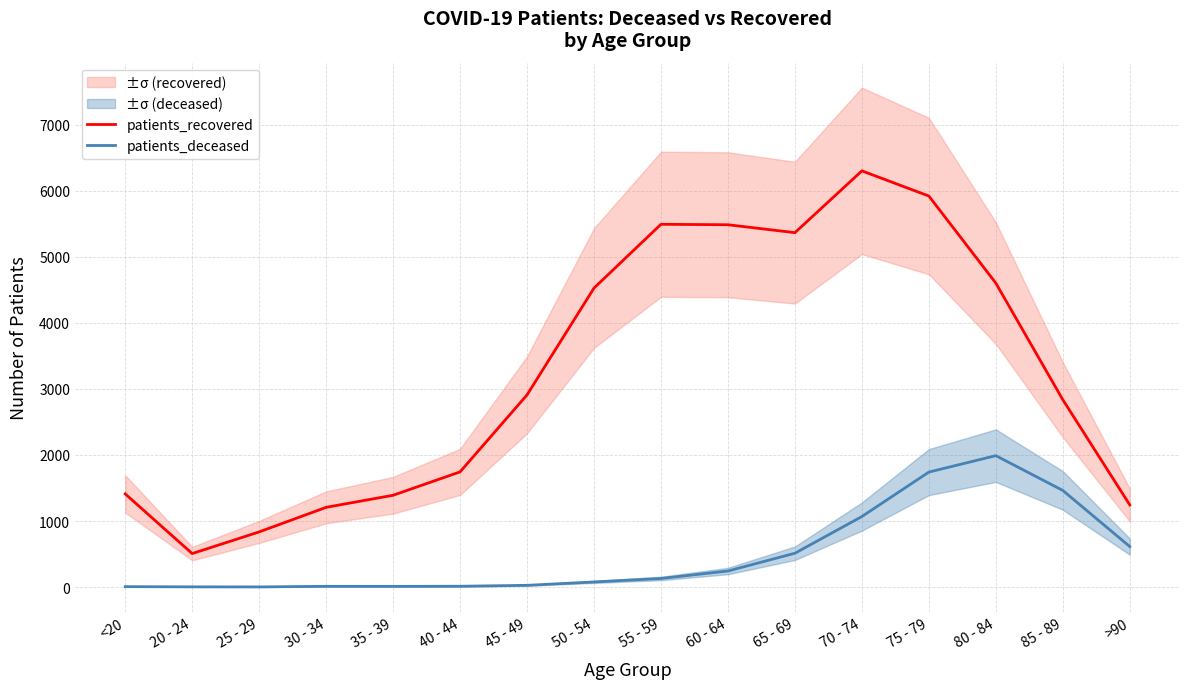

What is the label of the 16th point from the left?

>90